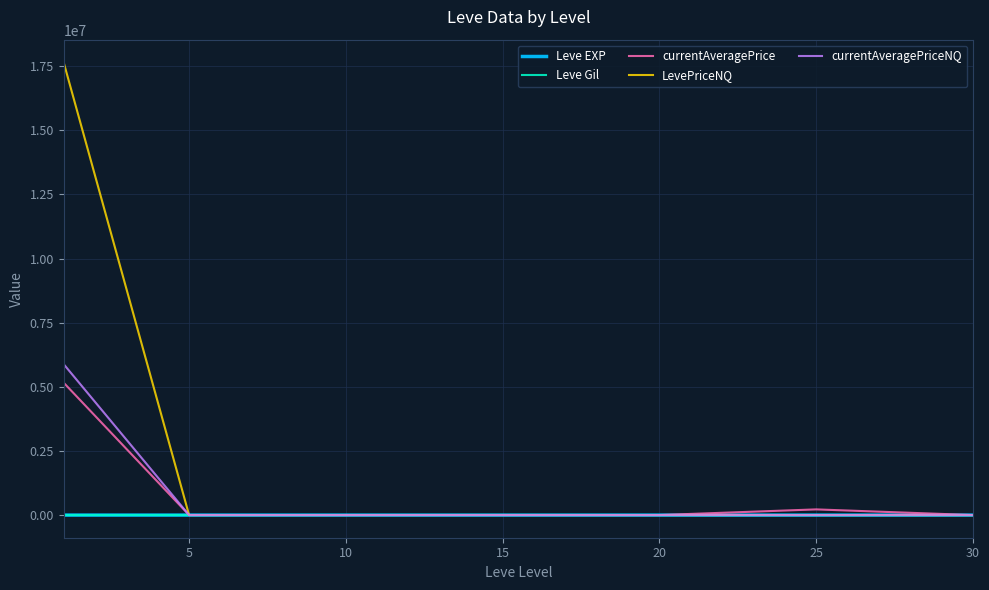

Does the chart display data point markers on the line(s)?

No